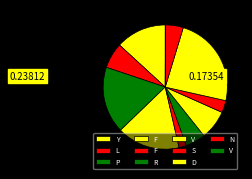

Which slice is the largest?

D